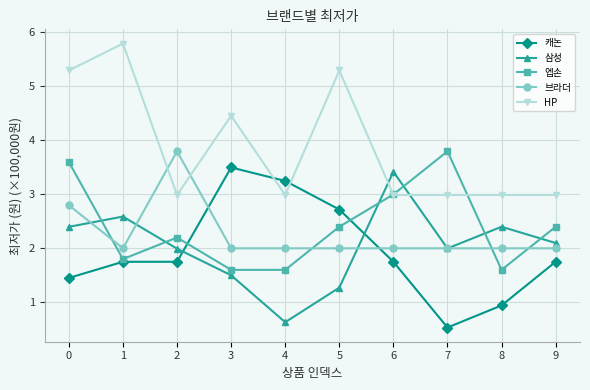

Which category has the lowest value across all series?

7